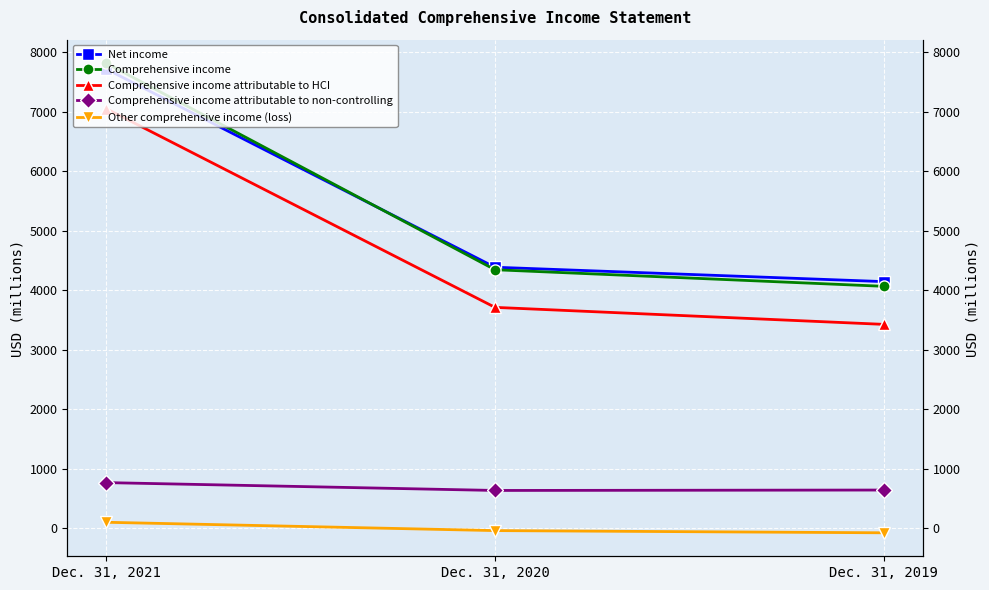

The Comprehensive income attributable to non-controlling series shows 998 at Dec. 31, 2019. True or false?

False